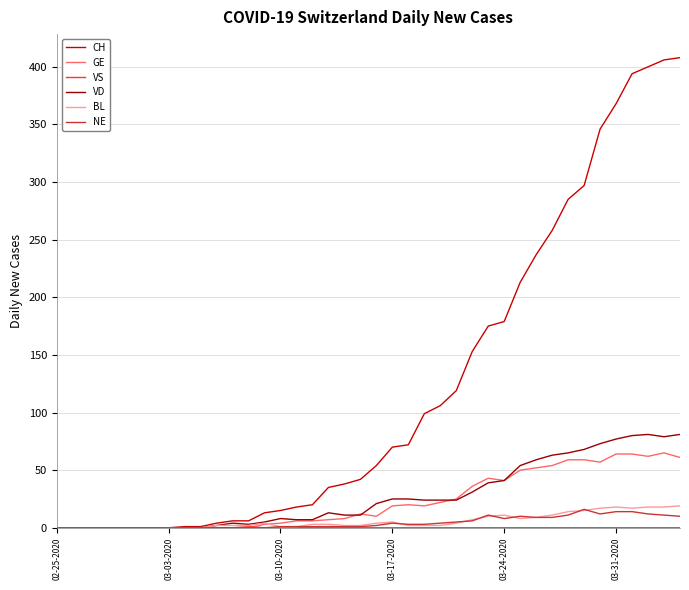

Which series has the largest total across all categories?

CH